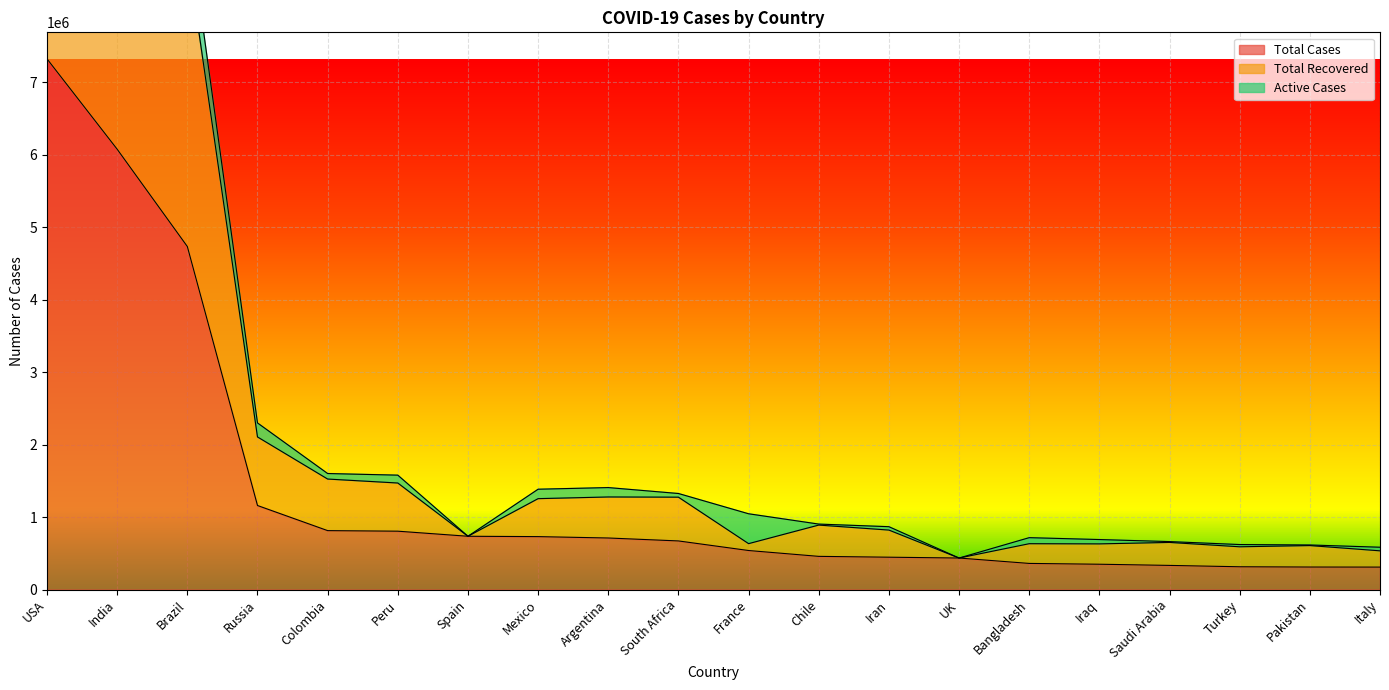

Is the value of Total Cases at Turkey greater than the value of Total Recovered at Turkey?

No